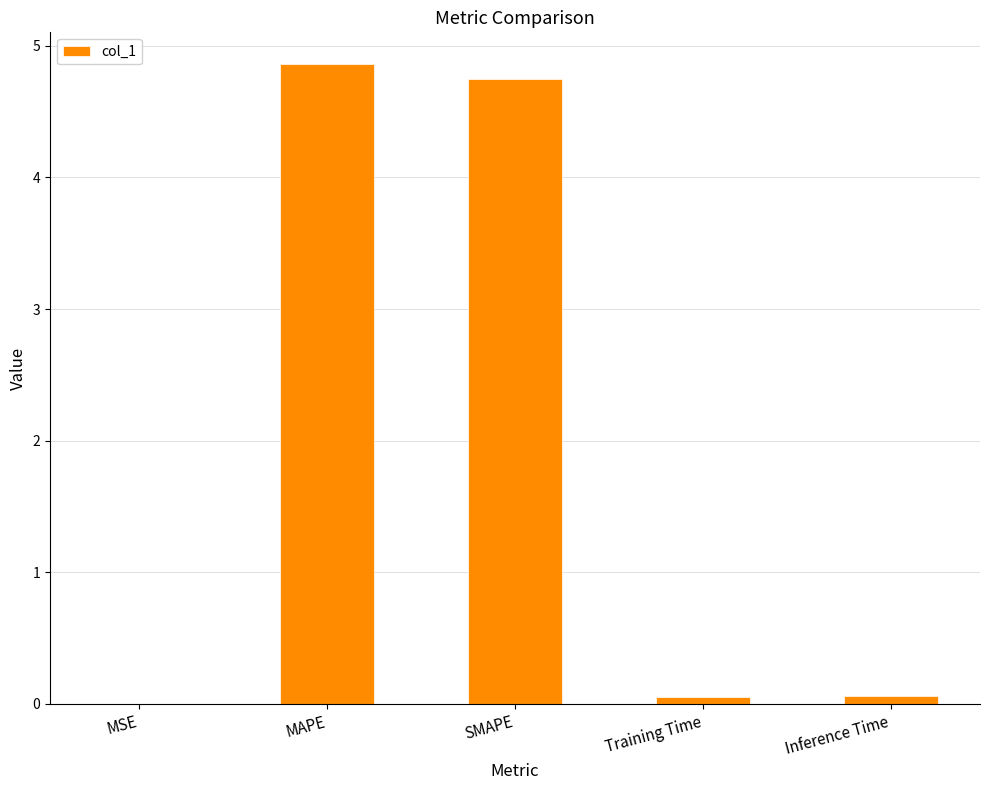

What is the sum of all values?

9.7